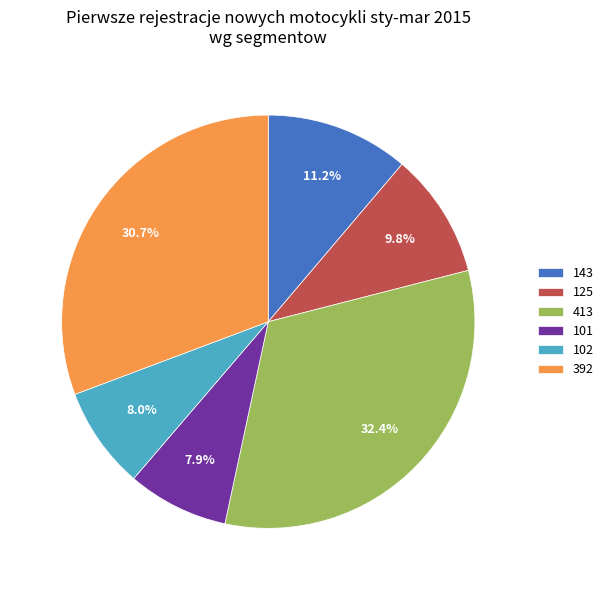

Approximately how many times larger is the value at 102 compared to 125?

0.8